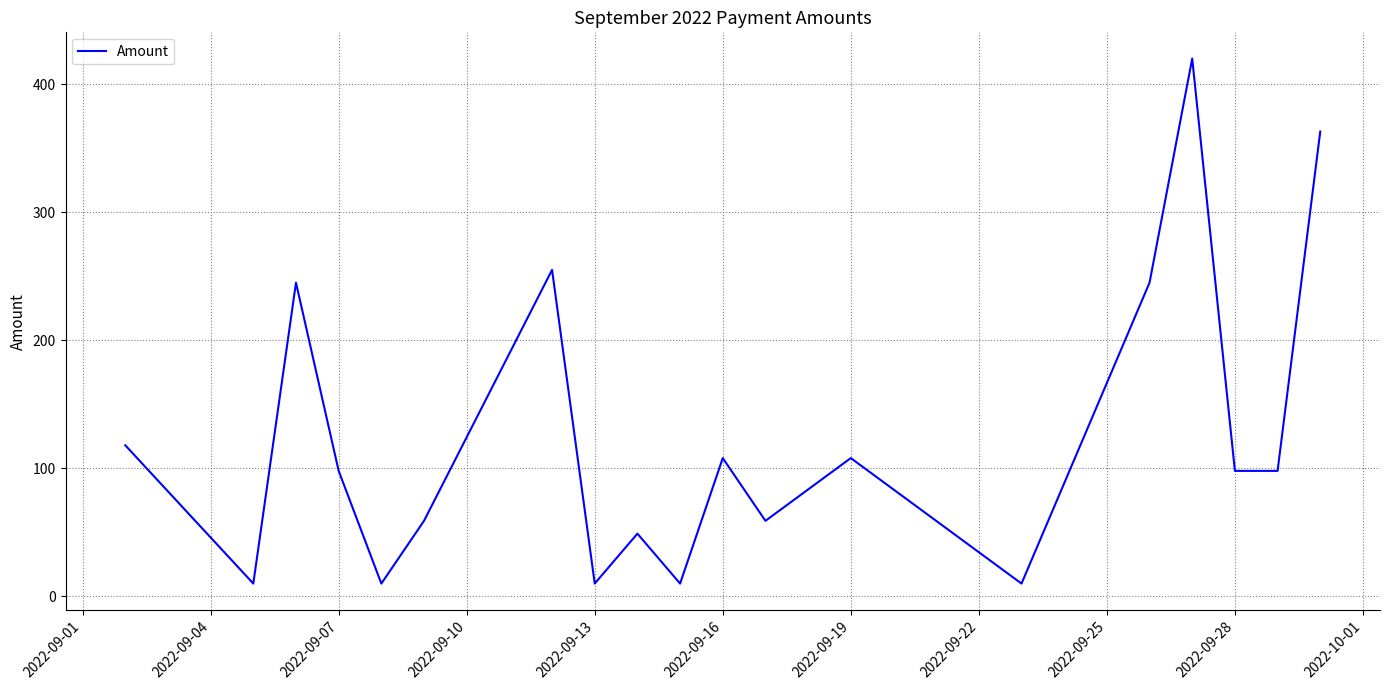

What is the difference between the maximum and minimum values?

410